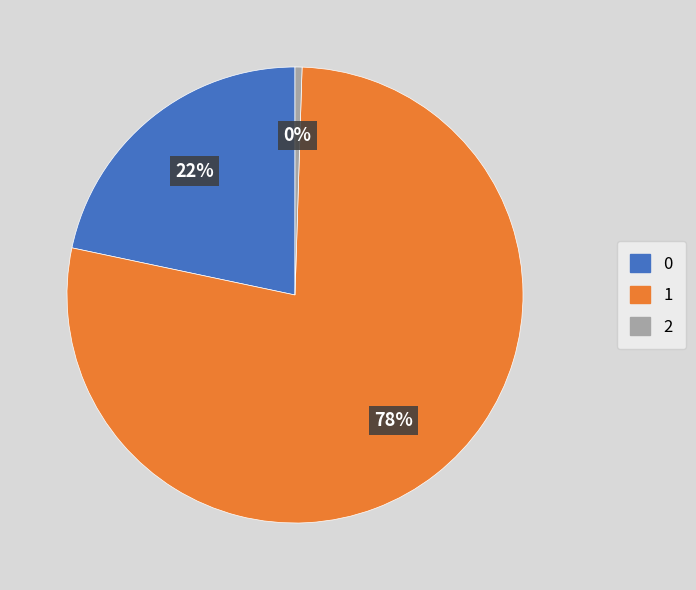

To the nearest percent, what is the average slice percentage?

33%